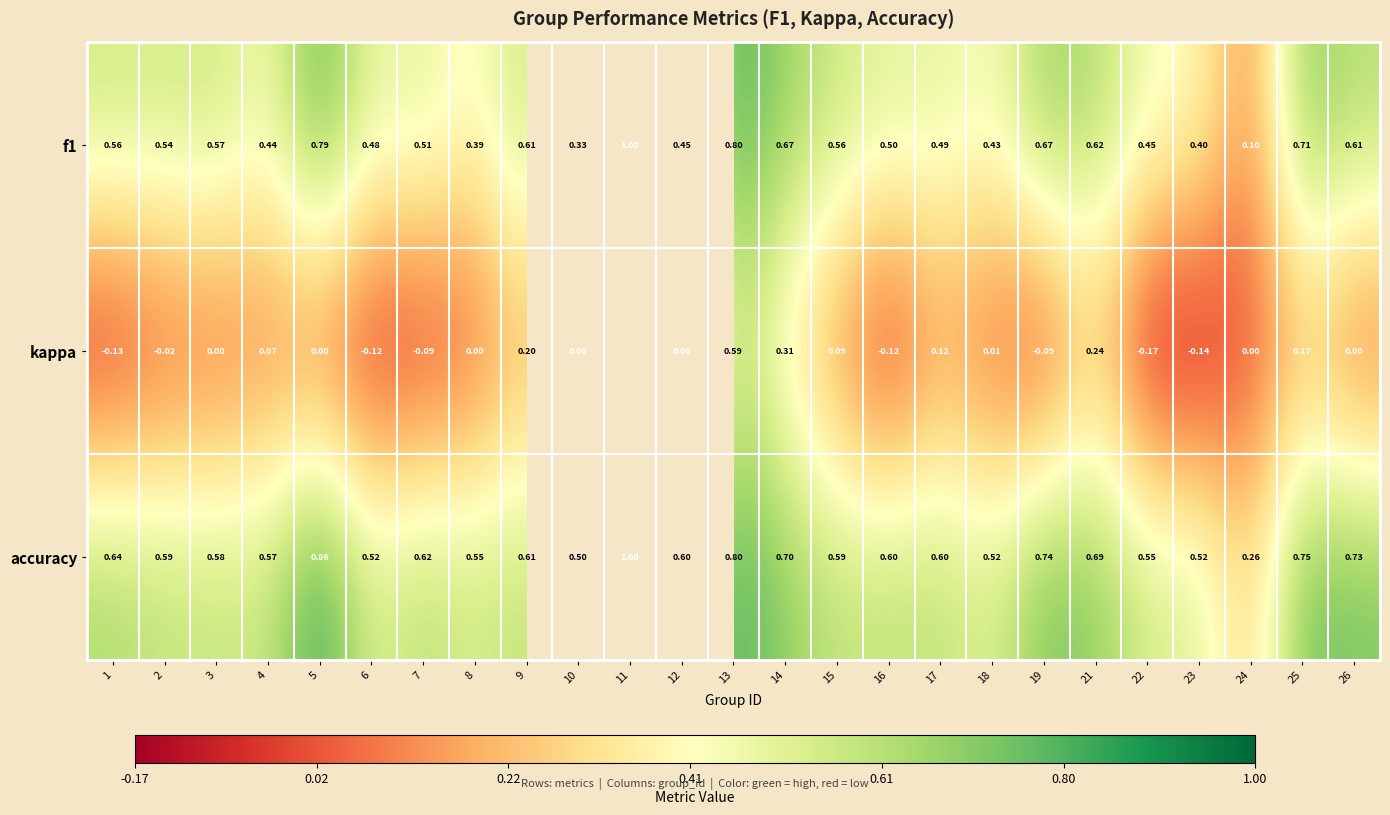

True or false: f1 has a value of 0.6 at 11.

False